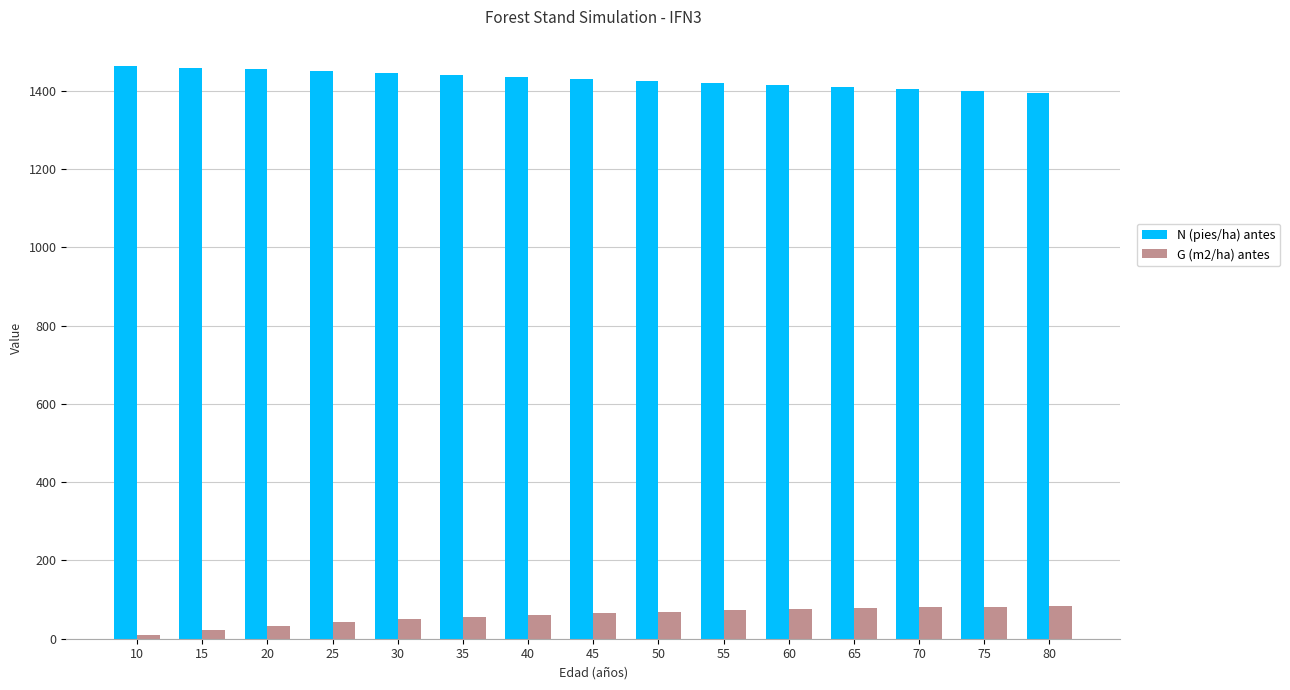

Does the chart contain stacked bars?

No